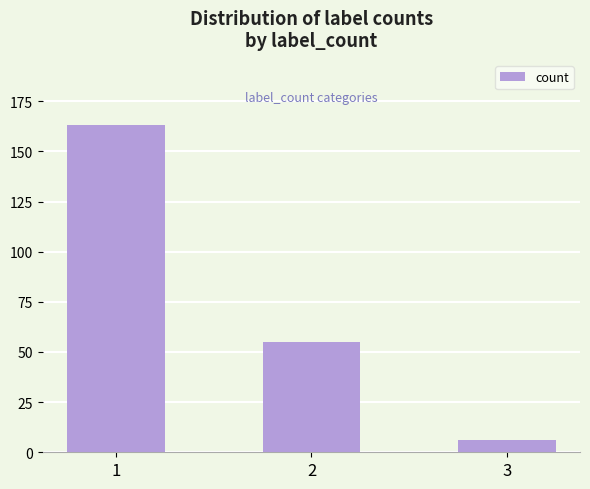

What is the greatest value displayed?

163